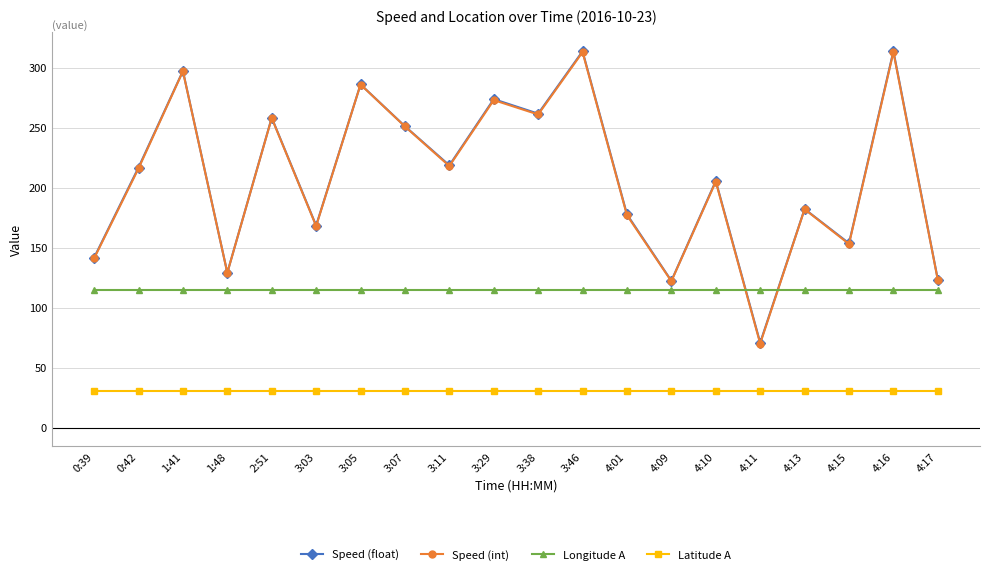

What is the label of the 19th point from the left?

4:16